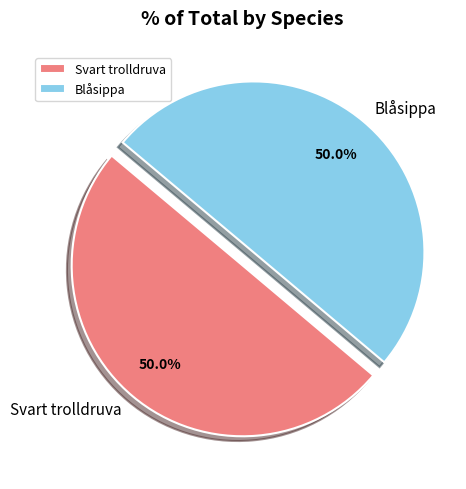

Combined, what portion of the pie is Blåsippa and Svart trolldruva?

100.0%